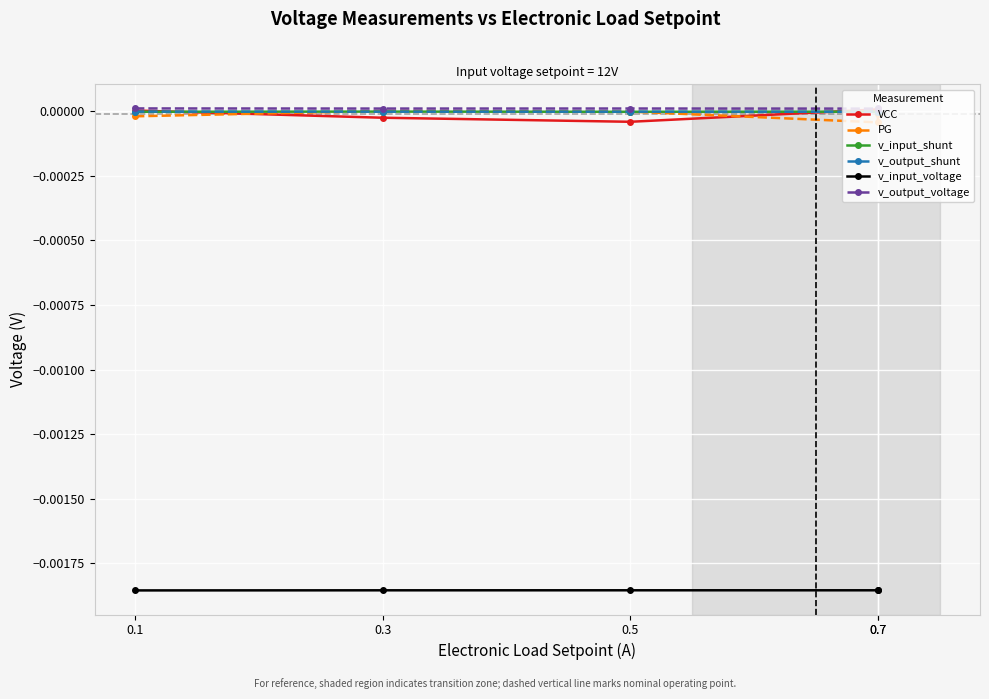

After their last crossing, which series has the higher values: PG or v_input_shunt?

v_input_shunt